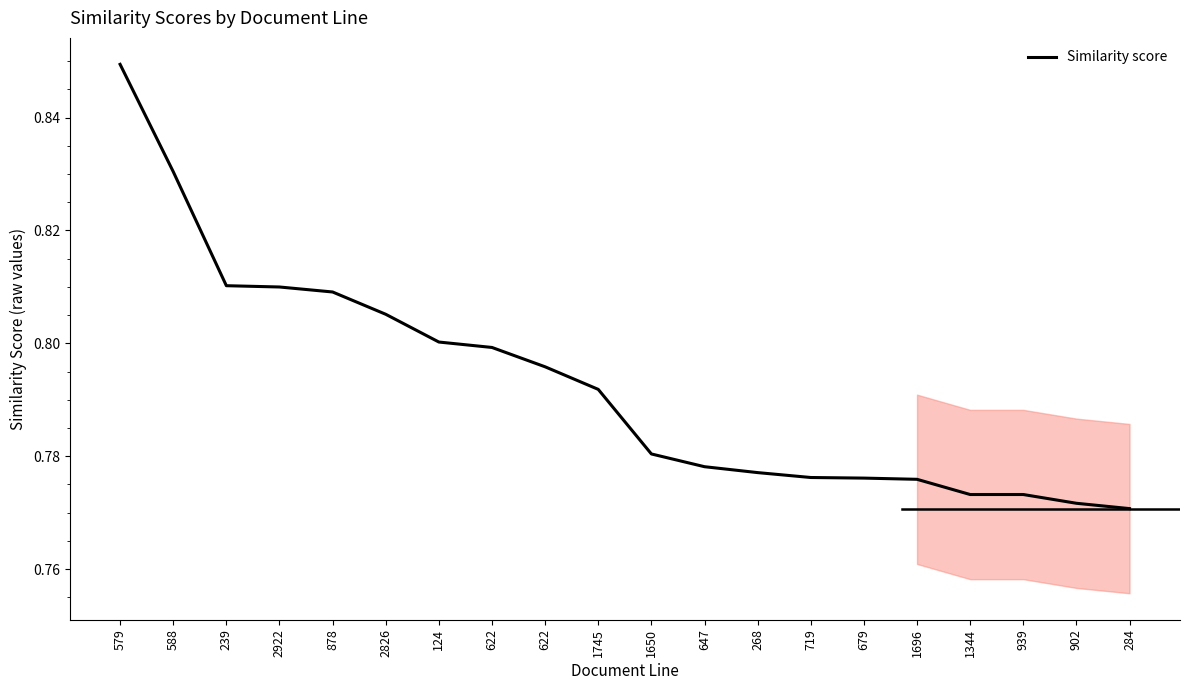

The chart shows a value of 0.4 at 239. True or false?

False